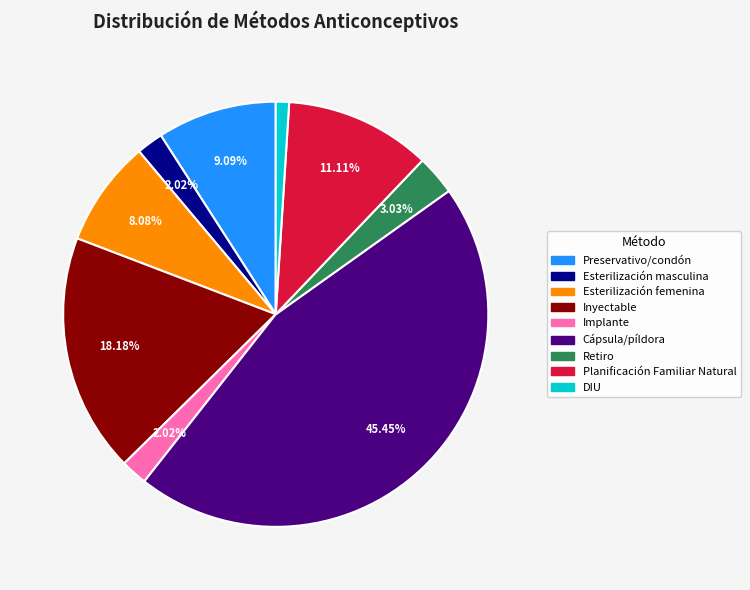

Does any single category account for the majority?

No